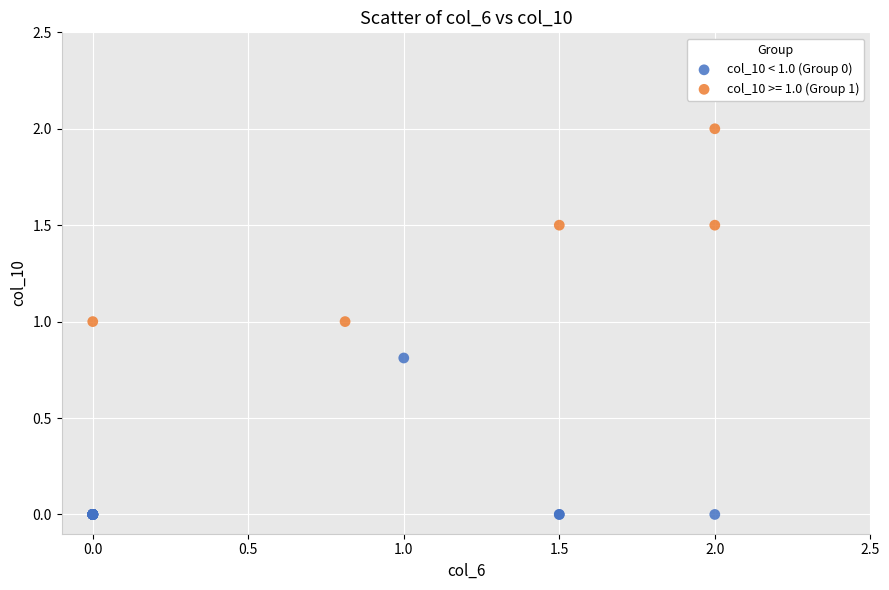

Which series reaches the minimum Y coordinate?

col_10 < 1.0 (Group 0)